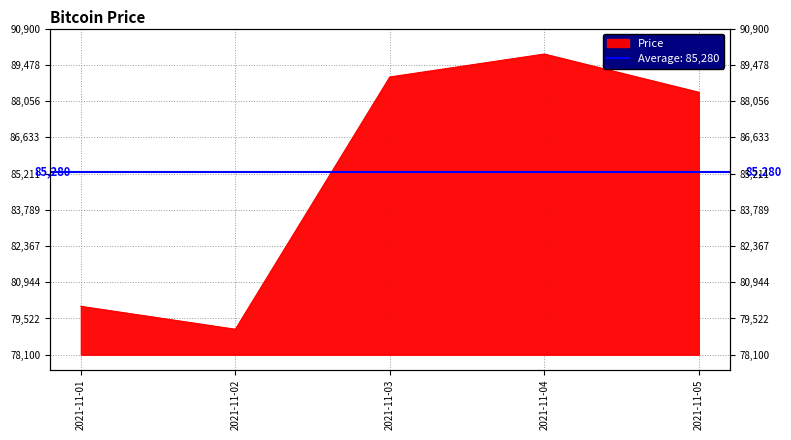

List the labels in order of value, largest first.

2021-11-04, 2021-11-03, 2021-11-05, 2021-11-01, 2021-11-02